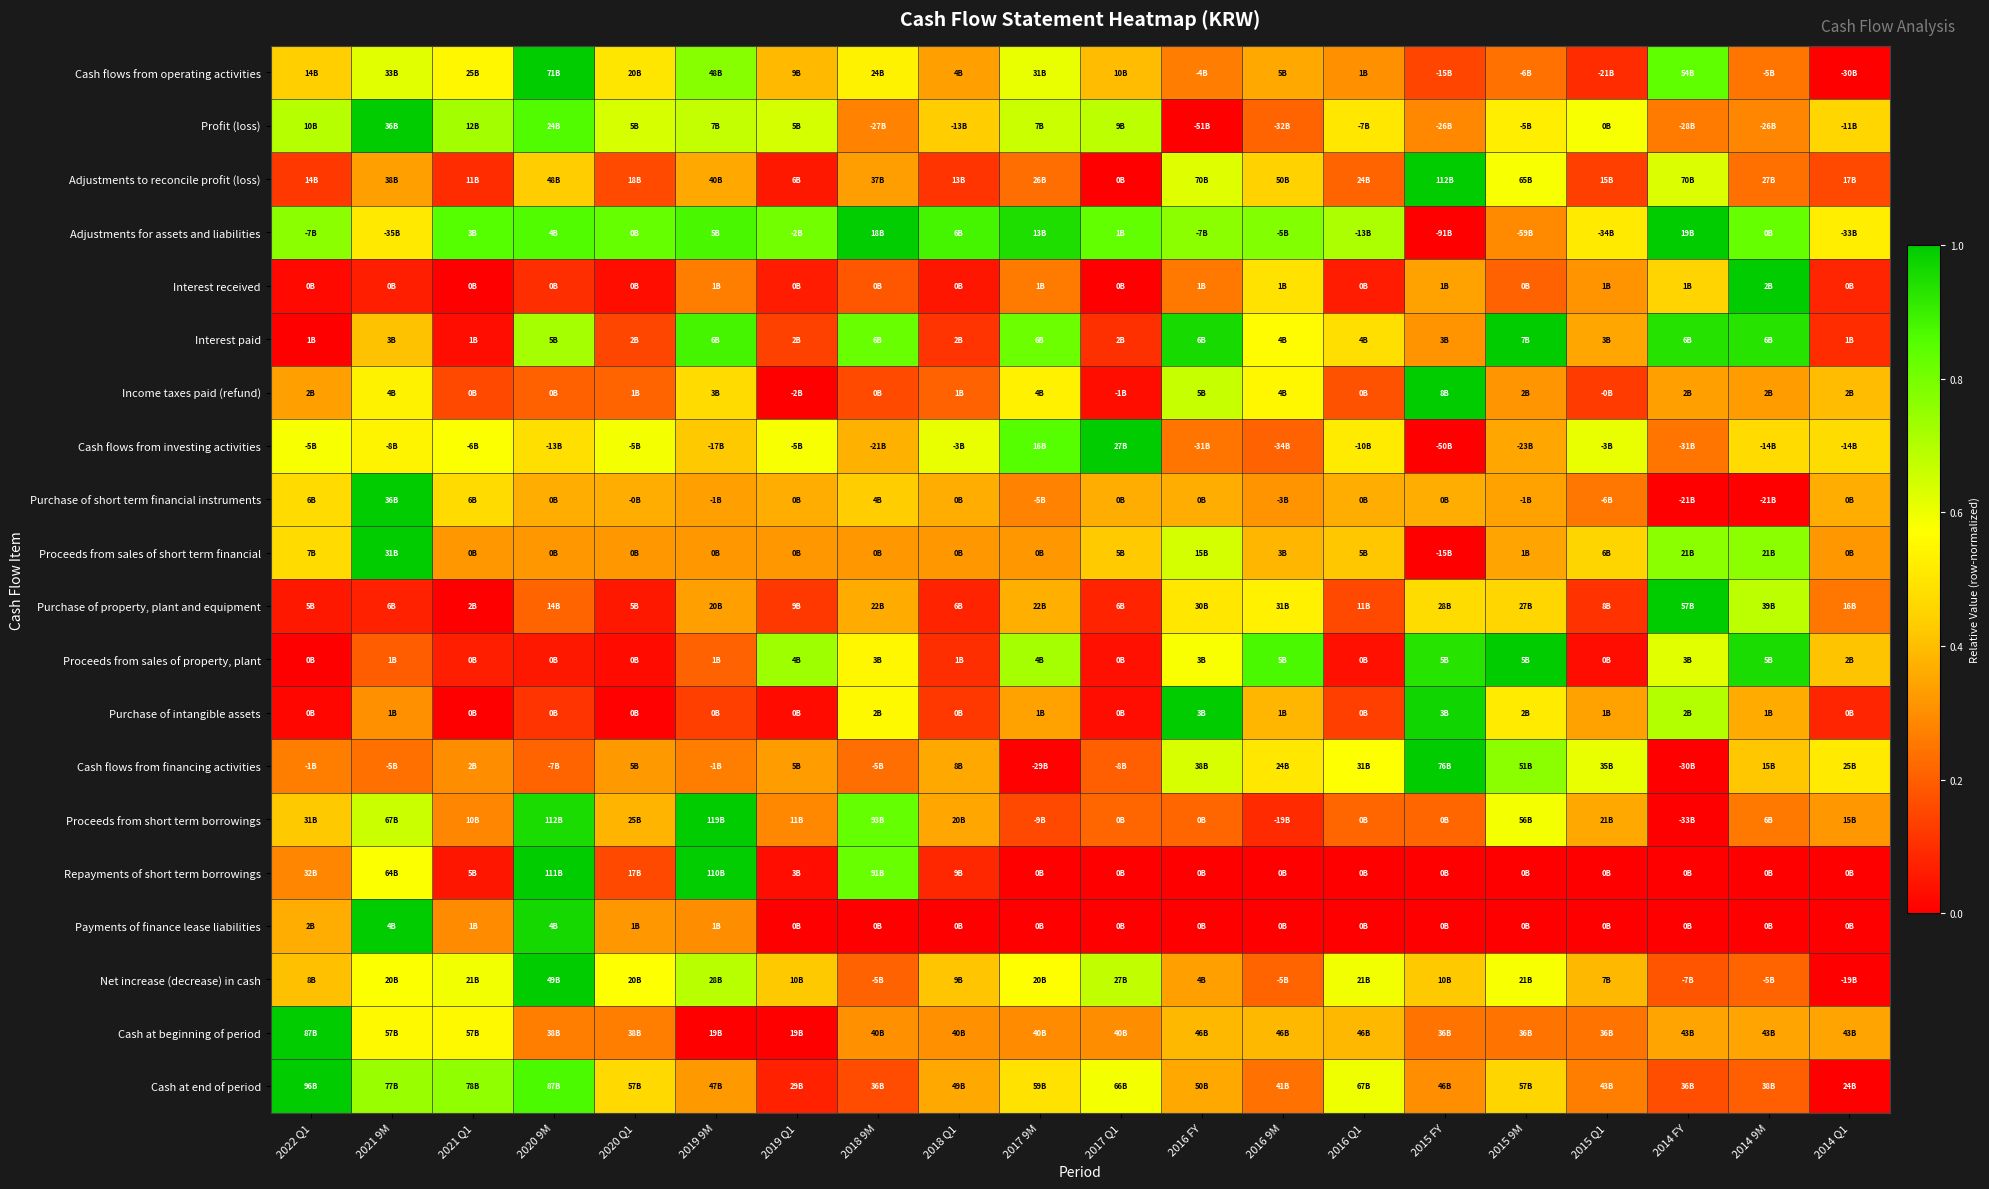

Reading left to right, transcribe all the data shown in this chart.

Cash flows from operating activities: 2022 Q1=0.4	2021 9M=0.6	2021 Q1=0.5	2020 9M=1.0	2020 Q1=0.5	2019 9M=0.8	2019 Q1=0.4	2018 9M=0.5	2018 Q1=0.3	2017 9M=0.6	2017 Q1=0.4	2016 FY=0.3	2016 9M=0.4	2016 Q1=0.3	2015 FY=0.1	2015 9M=0.2	2015 Q1=0.1	2014 FY=0.8	2014 9M=0.2	2014 Q1=0.0
Profit (loss): 2022 Q1=0.7	2021 9M=1.0	2021 Q1=0.7	2020 9M=0.9	2020 Q1=0.6	2019 9M=0.7	2019 Q1=0.6	2018 9M=0.3	2018 Q1=0.4	2017 9M=0.7	2017 Q1=0.7	2016 FY=0.0	2016 9M=0.2	2016 Q1=0.5	2015 FY=0.3	2015 9M=0.5	2015 Q1=0.6	2014 FY=0.3	2014 9M=0.3	2014 Q1=0.5
Adjustments to reconcile profit (loss): 2022 Q1=0.1	2021 9M=0.3	2021 Q1=0.1	2020 9M=0.4	2020 Q1=0.2	2019 9M=0.4	2019 Q1=0.1	2018 9M=0.3	2018 Q1=0.1	2017 9M=0.2	2017 Q1=0.0	2016 FY=0.6	2016 9M=0.4	2016 Q1=0.2	2015 FY=1.0	2015 9M=0.6	2015 Q1=0.1	2014 FY=0.6	2014 9M=0.2	2014 Q1=0.2
Adjustments for assets and liabilities: 2022 Q1=0.8	2021 9M=0.5	2021 Q1=0.9	2020 9M=0.9	2020 Q1=0.8	2019 9M=0.9	2019 Q1=0.8	2018 9M=1.0	2018 Q1=0.9	2017 9M=0.9	2017 Q1=0.8	2016 FY=0.8	2016 9M=0.8	2016 Q1=0.7	2015 FY=0.0	2015 9M=0.3	2015 Q1=0.5	2014 FY=1.0	2014 9M=0.8	2014 Q1=0.5
Interest received: 2022 Q1=0.0	2021 9M=0.1	2021 Q1=0.0	2020 9M=0.1	2020 Q1=0.0	2019 9M=0.3	2019 Q1=0.1	2018 9M=0.2	2018 Q1=0.1	2017 9M=0.3	2017 Q1=0.0	2016 FY=0.3	2016 9M=0.5	2016 Q1=0.1	2015 FY=0.3	2015 9M=0.2	2015 Q1=0.3	2014 FY=0.4	2014 9M=1.0	2014 Q1=0.1
Interest paid: 2022 Q1=0.0	2021 9M=0.4	2021 Q1=0.0	2020 9M=0.7	2020 Q1=0.1	2019 9M=0.9	2019 Q1=0.1	2018 9M=0.8	2018 Q1=0.1	2017 9M=0.8	2017 Q1=0.1	2016 FY=1.0	2016 9M=0.6	2016 Q1=0.5	2015 FY=0.3	2015 9M=1.0	2015 Q1=0.3	2014 FY=0.9	2014 9M=0.9	2014 Q1=0.1
Income taxes paid (refund): 2022 Q1=0.3	2021 9M=0.5	2021 Q1=0.2	2020 9M=0.2	2020 Q1=0.2	2019 9M=0.5	2019 Q1=0.0	2018 9M=0.2	2018 Q1=0.2	2017 9M=0.5	2017 Q1=0.0	2016 FY=0.7	2016 9M=0.6	2016 Q1=0.2	2015 FY=1.0	2015 9M=0.3	2015 Q1=0.1	2014 FY=0.3	2014 9M=0.3	2014 Q1=0.4
Cash flows from investing activities: 2022 Q1=0.6	2021 9M=0.5	2021 Q1=0.6	2020 9M=0.5	2020 Q1=0.6	2019 9M=0.4	2019 Q1=0.6	2018 9M=0.4	2018 Q1=0.6	2017 9M=0.9	2017 Q1=1.0	2016 FY=0.2	2016 9M=0.2	2016 Q1=0.5	2015 FY=0.0	2015 9M=0.4	2015 Q1=0.6	2014 FY=0.2	2014 9M=0.5	2014 Q1=0.5
Purchase of short term financial instruments: 2022 Q1=0.5	2021 9M=1.0	2021 Q1=0.5	2020 9M=0.4	2020 Q1=0.4	2019 9M=0.3	2019 Q1=0.4	2018 9M=0.4	2018 Q1=0.4	2017 9M=0.3	2017 Q1=0.4	2016 FY=0.4	2016 9M=0.3	2016 Q1=0.4	2015 FY=0.4	2015 9M=0.3	2015 Q1=0.3	2014 FY=0.0	2014 9M=0.0	2014 Q1=0.4
Proceeds from sales of short term financial: 2022 Q1=0.5	2021 9M=1.0	2021 Q1=0.3	2020 9M=0.3	2020 Q1=0.3	2019 9M=0.3	2019 Q1=0.3	2018 9M=0.3	2018 Q1=0.3	2017 9M=0.3	2017 Q1=0.4	2016 FY=0.6	2016 9M=0.4	2016 Q1=0.4	2015 FY=0.0	2015 9M=0.3	2015 Q1=0.5	2014 FY=0.8	2014 9M=0.8	2014 Q1=0.3
Purchase of property, plant and equipment: 2022 Q1=0.1	2021 9M=0.1	2021 Q1=0.0	2020 9M=0.2	2020 Q1=0.1	2019 9M=0.3	2019 Q1=0.1	2018 9M=0.4	2018 Q1=0.1	2017 9M=0.4	2017 Q1=0.1	2016 FY=0.5	2016 9M=0.5	2016 Q1=0.2	2015 FY=0.5	2015 9M=0.5	2015 Q1=0.1	2014 FY=1.0	2014 9M=0.7	2014 Q1=0.3
Proceeds from sales of property, plant: 2022 Q1=0.0	2021 9M=0.2	2021 Q1=0.1	2020 9M=0.1	2020 Q1=0.0	2019 9M=0.2	2019 Q1=0.7	2018 9M=0.5	2018 Q1=0.1	2017 9M=0.7	2017 Q1=0.0	2016 FY=0.6	2016 9M=0.9	2016 Q1=0.0	2015 FY=0.9	2015 9M=1.0	2015 Q1=0.0	2014 FY=0.6	2014 9M=1.0	2014 Q1=0.4
Purchase of intangible assets: 2022 Q1=0.0	2021 9M=0.3	2021 Q1=0.0	2020 9M=0.1	2020 Q1=0.0	2019 9M=0.1	2019 Q1=0.0	2018 9M=0.6	2018 Q1=0.1	2017 9M=0.3	2017 Q1=0.0	2016 FY=1.0	2016 9M=0.4	2016 Q1=0.1	2015 FY=1.0	2015 9M=0.5	2015 Q1=0.3	2014 FY=0.7	2014 9M=0.4	2014 Q1=0.1
Cash flows from financing activities: 2022 Q1=0.3	2021 9M=0.2	2021 Q1=0.3	2020 9M=0.2	2020 Q1=0.3	2019 9M=0.3	2019 Q1=0.3	2018 9M=0.2	2018 Q1=0.4	2017 9M=0.0	2017 Q1=0.2	2016 FY=0.6	2016 9M=0.5	2016 Q1=0.6	2015 FY=1.0	2015 9M=0.8	2015 Q1=0.6	2014 FY=0.0	2014 9M=0.4	2014 Q1=0.5
Proceeds from short term borrowings: 2022 Q1=0.4	2021 9M=0.7	2021 Q1=0.3	2020 9M=1.0	2020 Q1=0.4	2019 9M=1.0	2019 Q1=0.3	2018 9M=0.8	2018 Q1=0.3	2017 9M=0.2	2017 Q1=0.2	2016 FY=0.2	2016 9M=0.1	2016 Q1=0.2	2015 FY=0.2	2015 9M=0.6	2015 Q1=0.4	2014 FY=0.0	2014 9M=0.3	2014 Q1=0.3
Repayments of short term borrowings: 2022 Q1=0.3	2021 9M=0.6	2021 Q1=0.0	2020 9M=1.0	2020 Q1=0.2	2019 9M=1.0	2019 Q1=0.0	2018 9M=0.8	2018 Q1=0.1	2017 9M=0.0	2017 Q1=0.0	2016 FY=0.0	2016 9M=0.0	2016 Q1=0.0	2015 FY=0.0	2015 9M=0.0	2015 Q1=0.0	2014 FY=0.0	2014 9M=0.0	2014 Q1=0.0
Payments of finance lease liabilities: 2022 Q1=0.4	2021 9M=1.0	2021 Q1=0.3	2020 9M=1.0	2020 Q1=0.3	2019 9M=0.3	2019 Q1=0.0	2018 9M=0.0	2018 Q1=0.0	2017 9M=0.0	2017 Q1=0.0	2016 FY=0.0	2016 9M=0.0	2016 Q1=0.0	2015 FY=0.0	2015 9M=0.0	2015 Q1=0.0	2014 FY=0.0	2014 9M=0.0	2014 Q1=0.0
Net increase (decrease) in cash: 2022 Q1=0.4	2021 9M=0.6	2021 Q1=0.6	2020 9M=1.0	2020 Q1=0.6	2019 9M=0.7	2019 Q1=0.4	2018 9M=0.2	2018 Q1=0.4	2017 9M=0.6	2017 Q1=0.7	2016 FY=0.3	2016 9M=0.2	2016 Q1=0.6	2015 FY=0.4	2015 9M=0.6	2015 Q1=0.4	2014 FY=0.2	2014 9M=0.2	2014 Q1=0.0
Cash at beginning of period: 2022 Q1=1.0	2021 9M=0.6	2021 Q1=0.6	2020 9M=0.3	2020 Q1=0.3	2019 9M=0.0	2019 Q1=0.0	2018 9M=0.3	2018 Q1=0.3	2017 9M=0.3	2017 Q1=0.3	2016 FY=0.4	2016 9M=0.4	2016 Q1=0.4	2015 FY=0.2	2015 9M=0.2	2015 Q1=0.2	2014 FY=0.3	2014 9M=0.3	2014 Q1=0.3
Cash at end of period: 2022 Q1=1.0	2021 9M=0.7	2021 Q1=0.8	2020 9M=0.9	2020 Q1=0.5	2019 9M=0.3	2019 Q1=0.1	2018 9M=0.2	2018 Q1=0.4	2017 9M=0.5	2017 Q1=0.6	2016 FY=0.4	2016 9M=0.2	2016 Q1=0.6	2015 FY=0.3	2015 9M=0.5	2015 Q1=0.3	2014 FY=0.2	2014 9M=0.2	2014 Q1=0.0